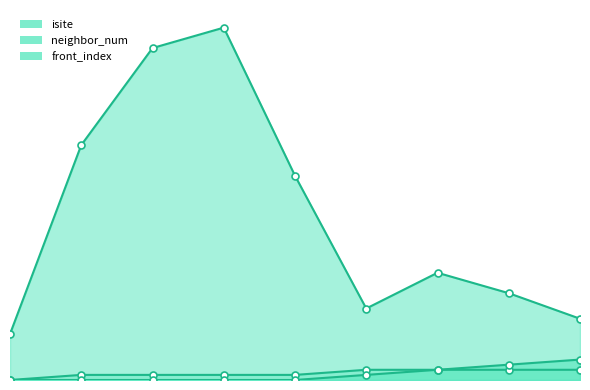

Where does the isite series first go above 21?

1